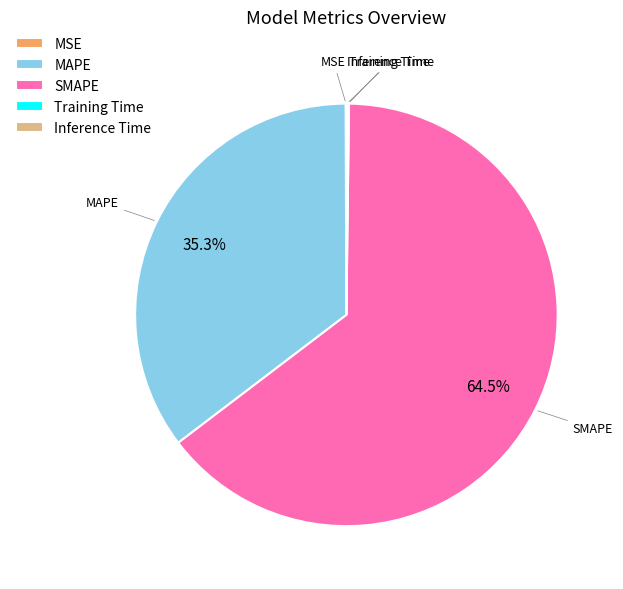

Which has a higher value, MAPE or SMAPE?

SMAPE